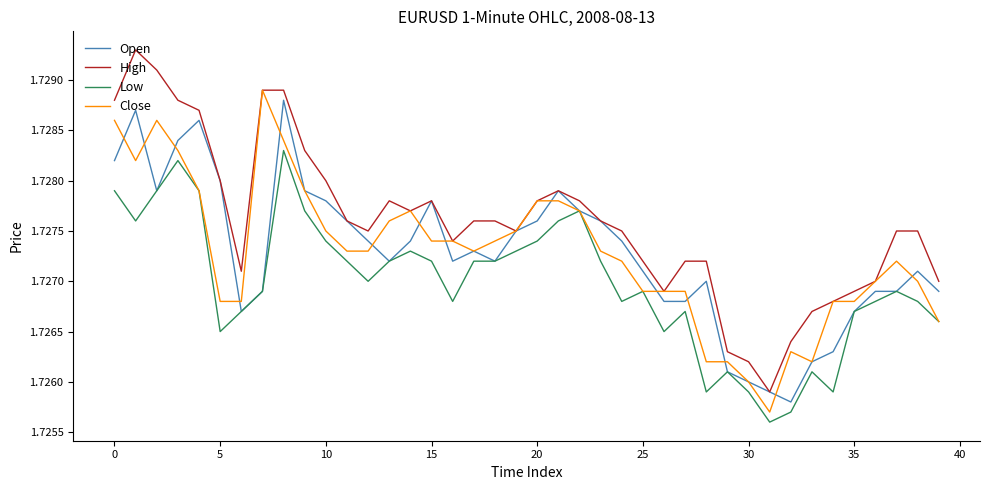

Which series has the widest spread of values?

High